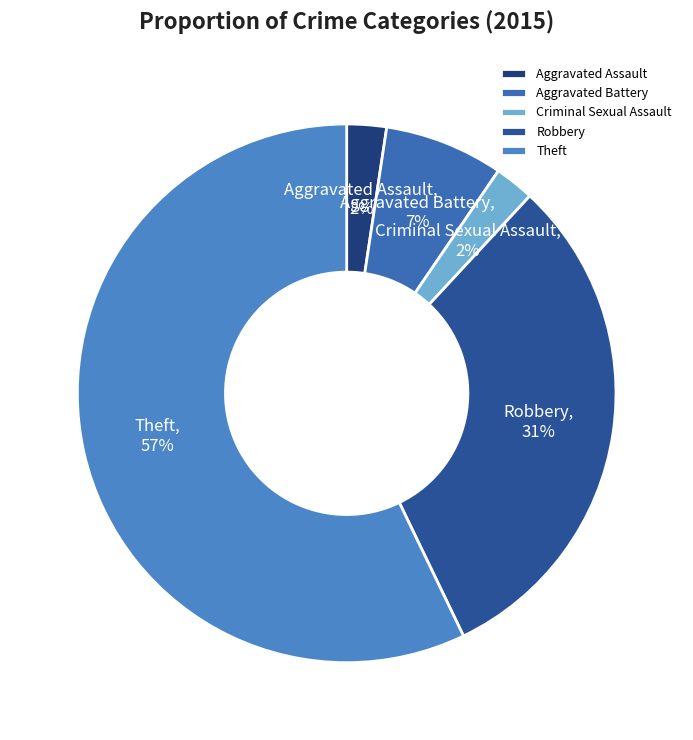

Which slice is the largest?

Theft